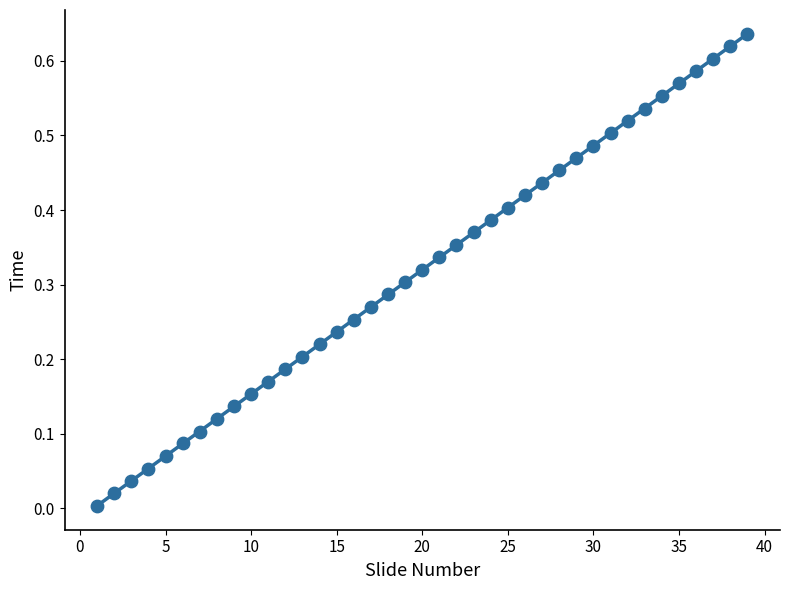

What is the range of X values (max minus min)?

38.0